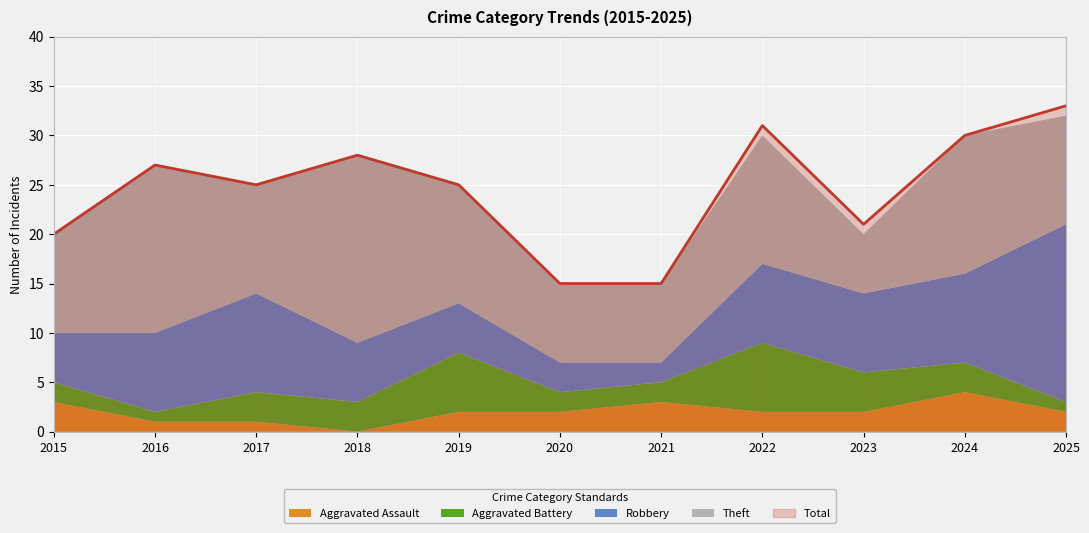

Which category has the highest value in the Aggravated Battery series?

2022